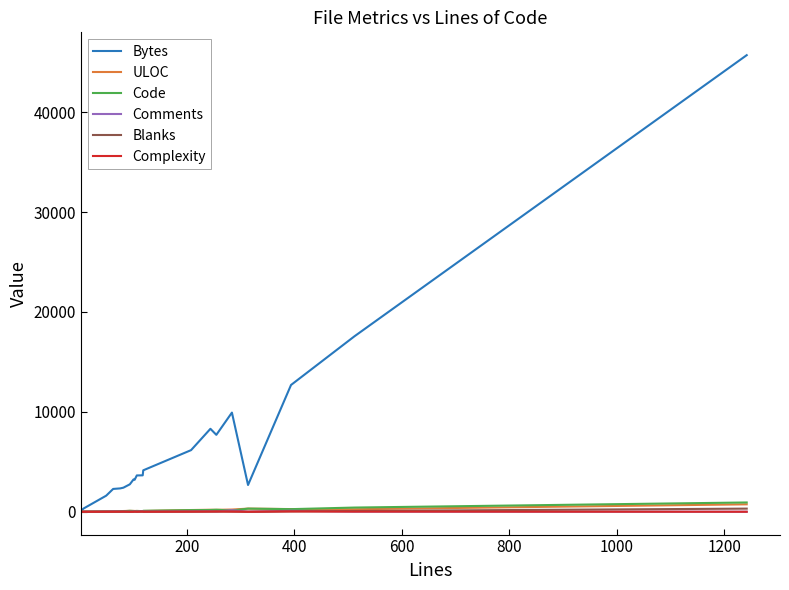

Which series has the widest spread of values?

Bytes